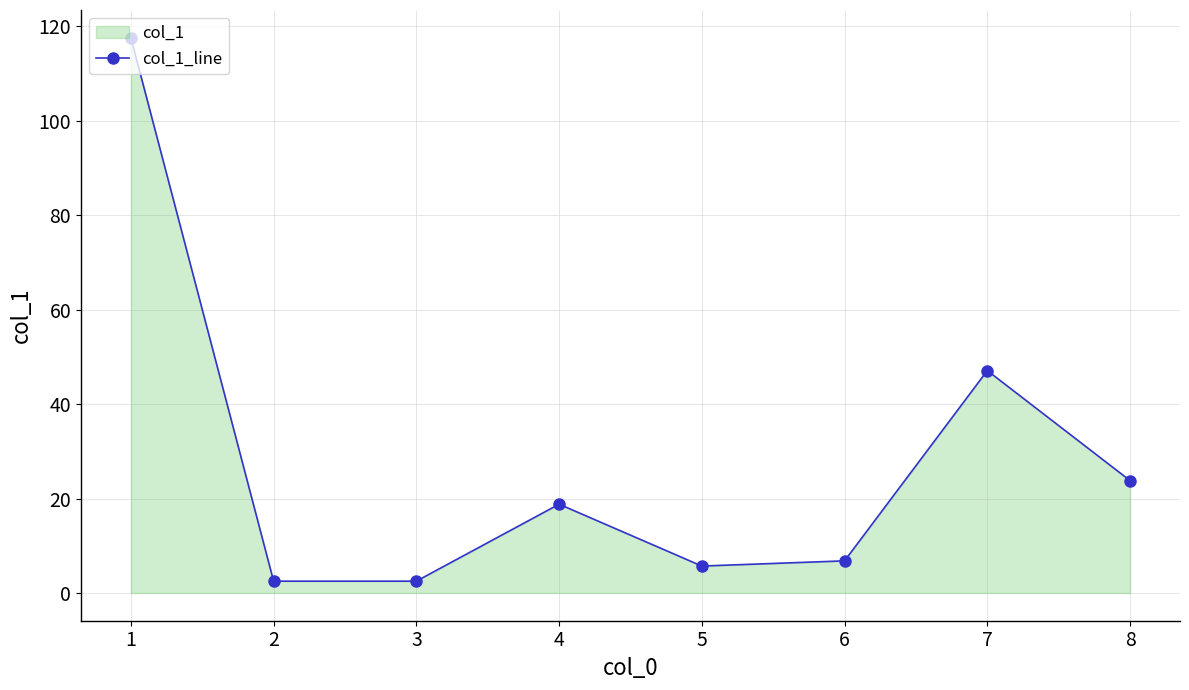

What is the maximum value shown in the chart?

117.6